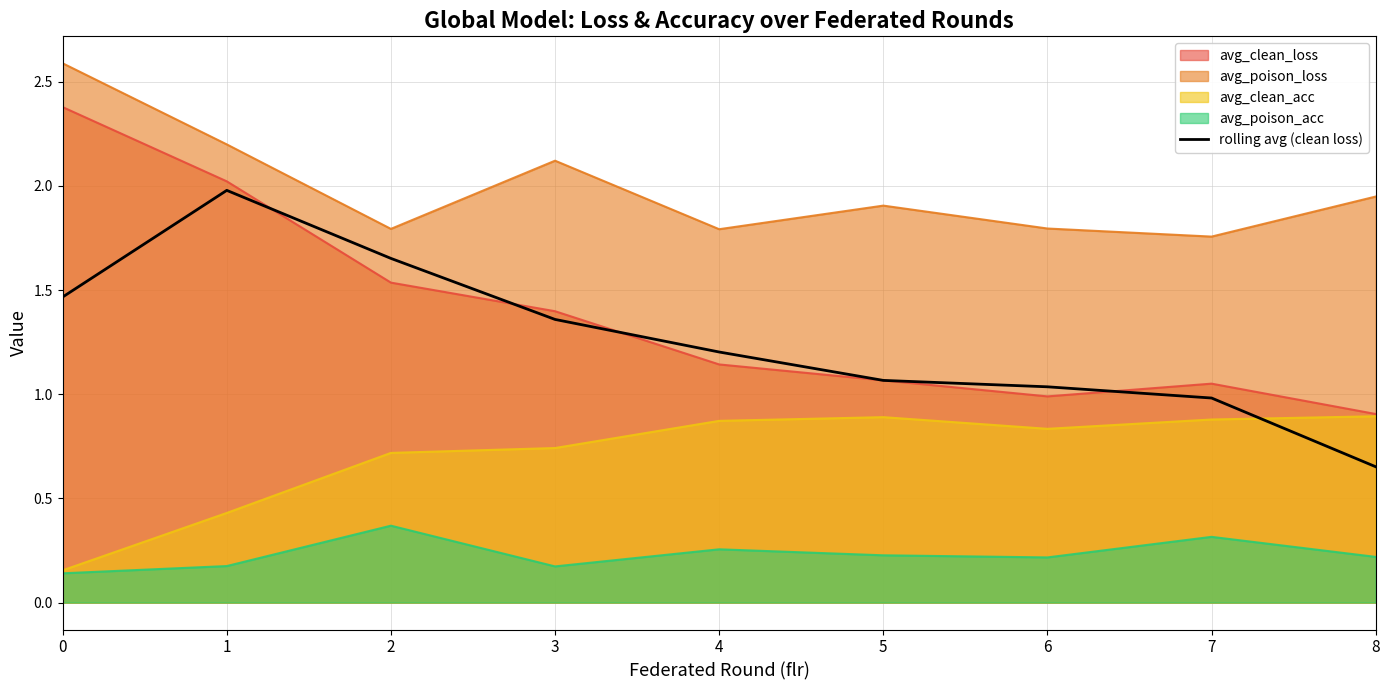

The value at 4 is 1.2. True or false?

True